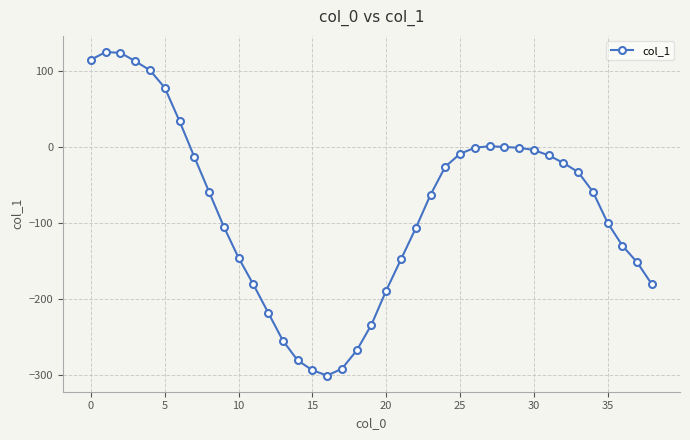

What is the minimum value shown in the chart?

-301